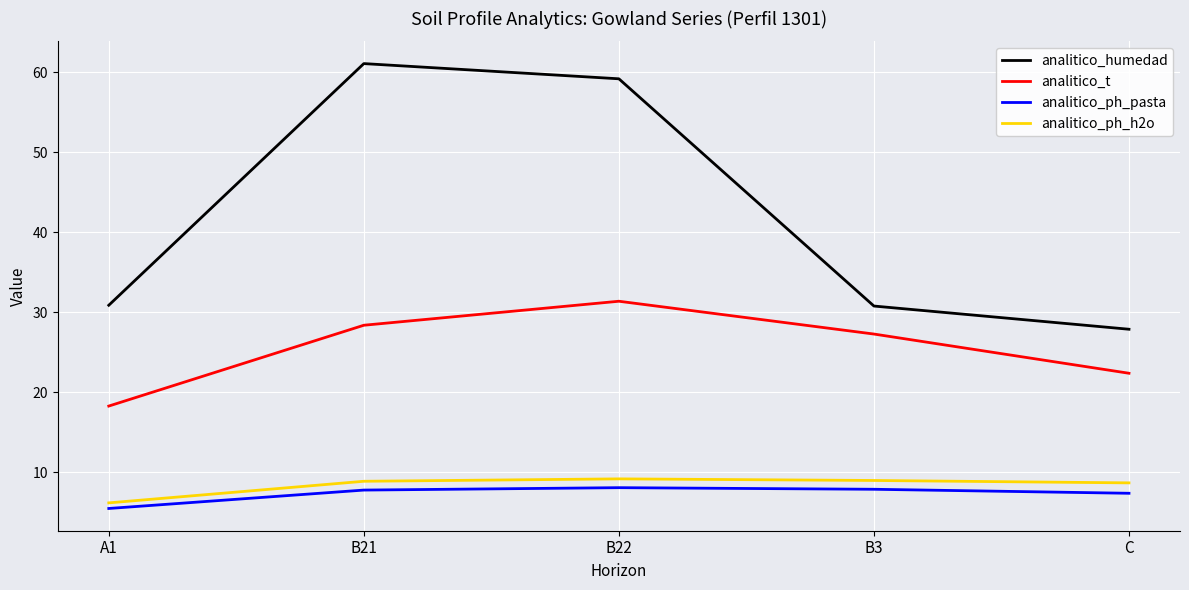

What is the smallest value displayed?

5.5